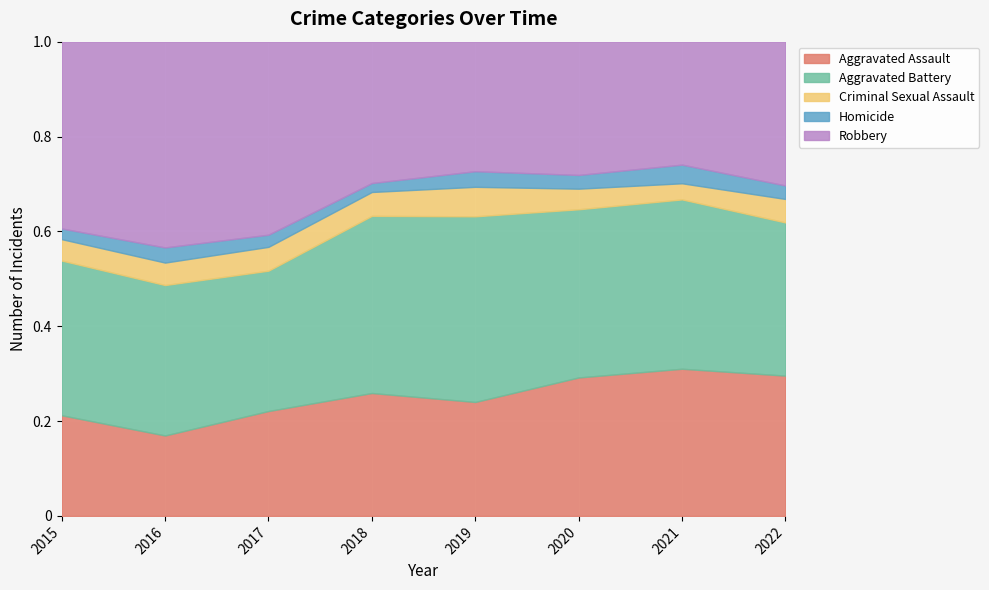

What is the difference between the Criminal Sexual Assault values at 2015 and 2020?

2